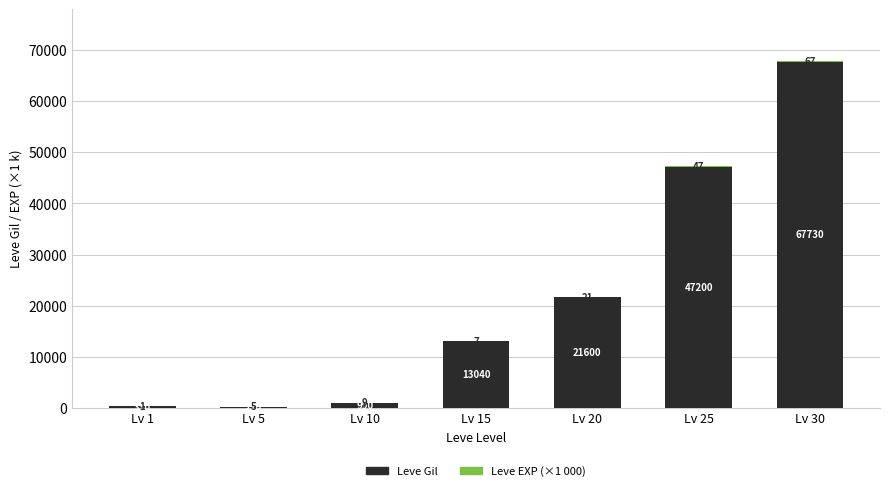

What is the total value across all series at Lv 1?

331